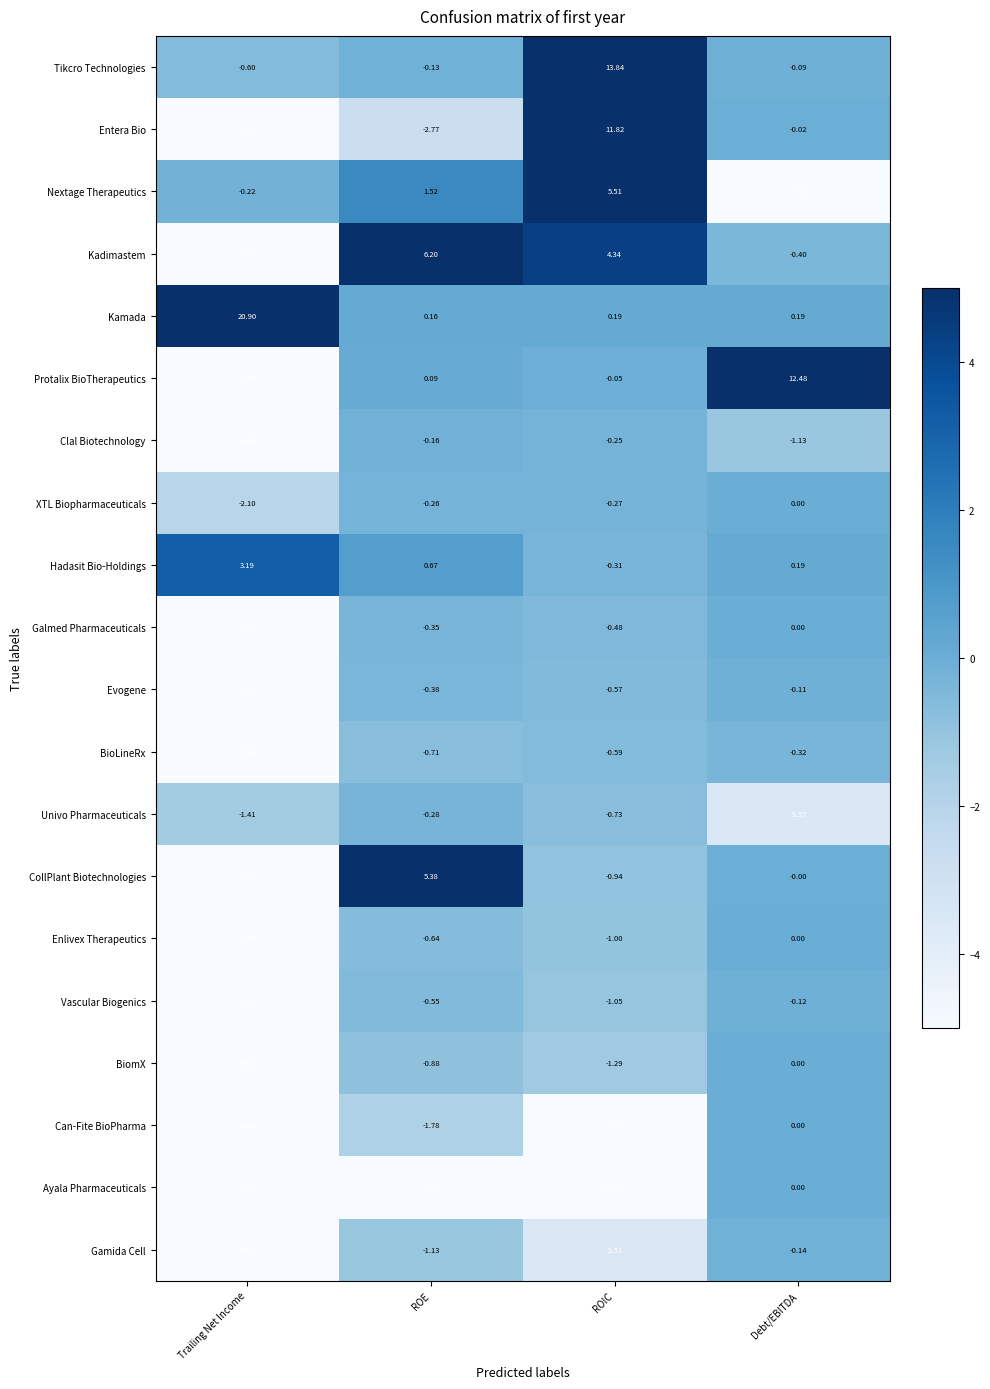

At which label is BioLineRx closest to -14?

ROE